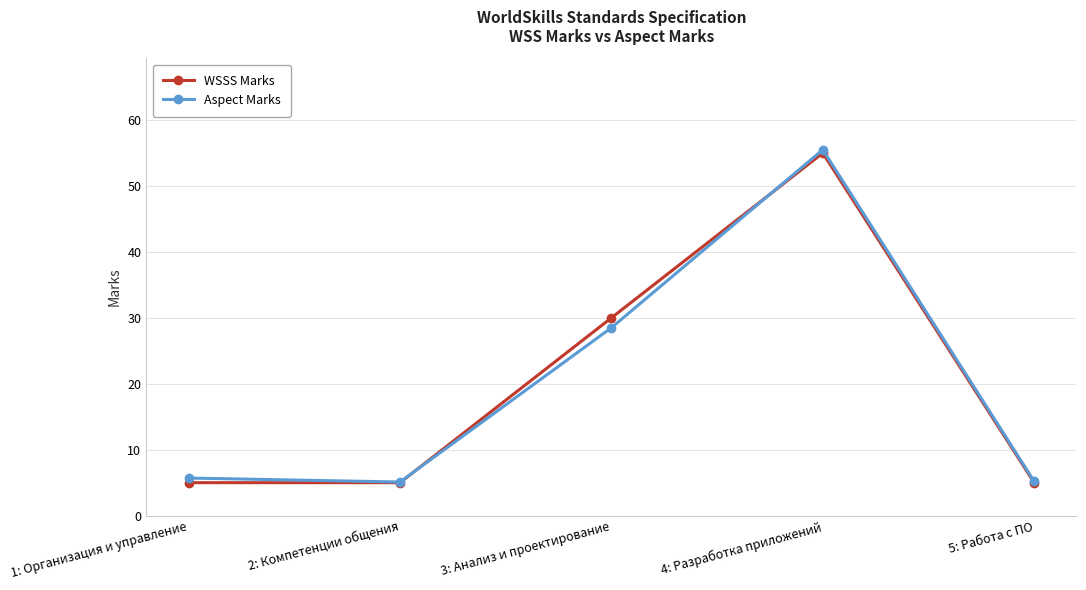

What is the sum of the WSSS Marks values at 4: Разработка приложений and 3: Анализ и проектирование?

85.0